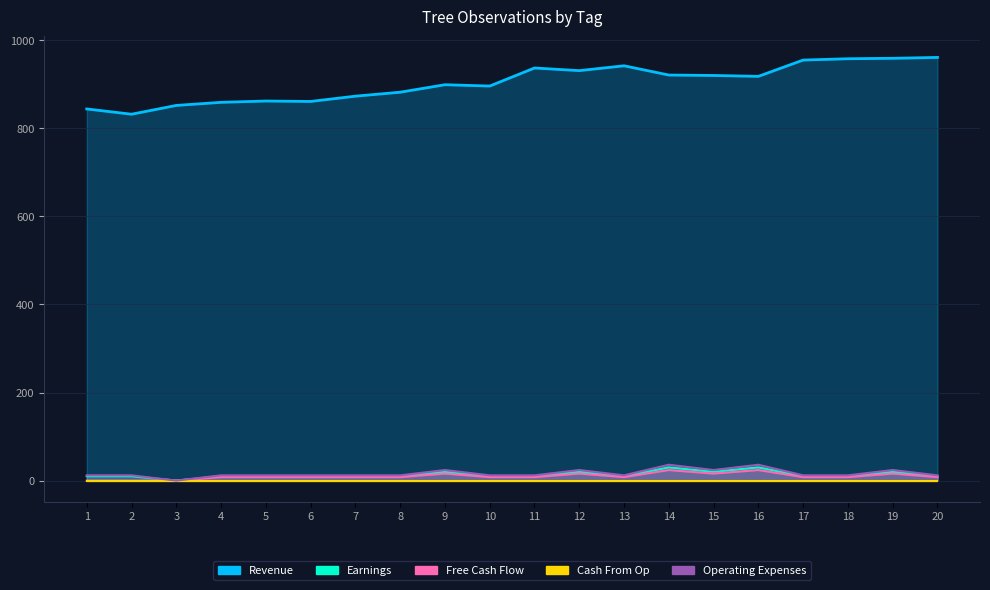

What is the greatest value displayed?

961